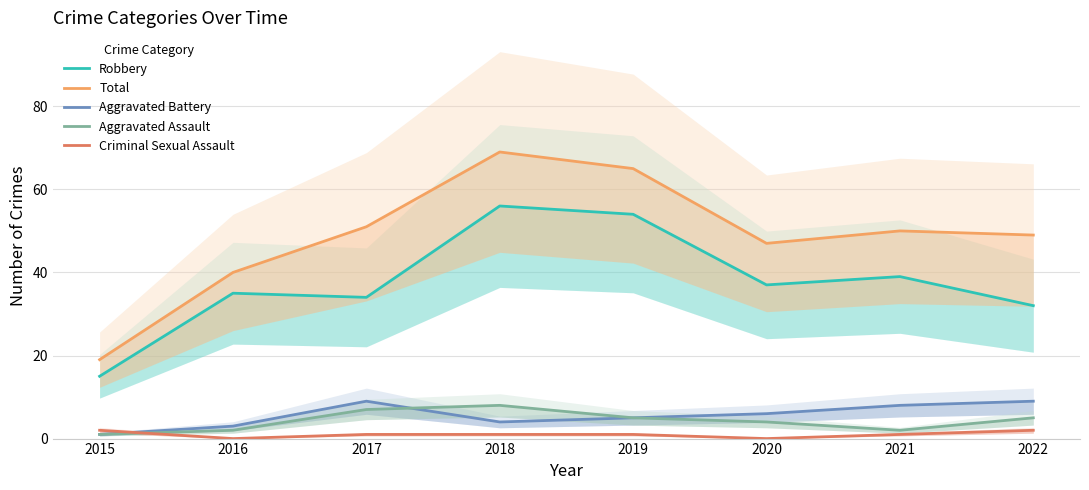

At which label does Aggravated Battery reach its minimum?

2015